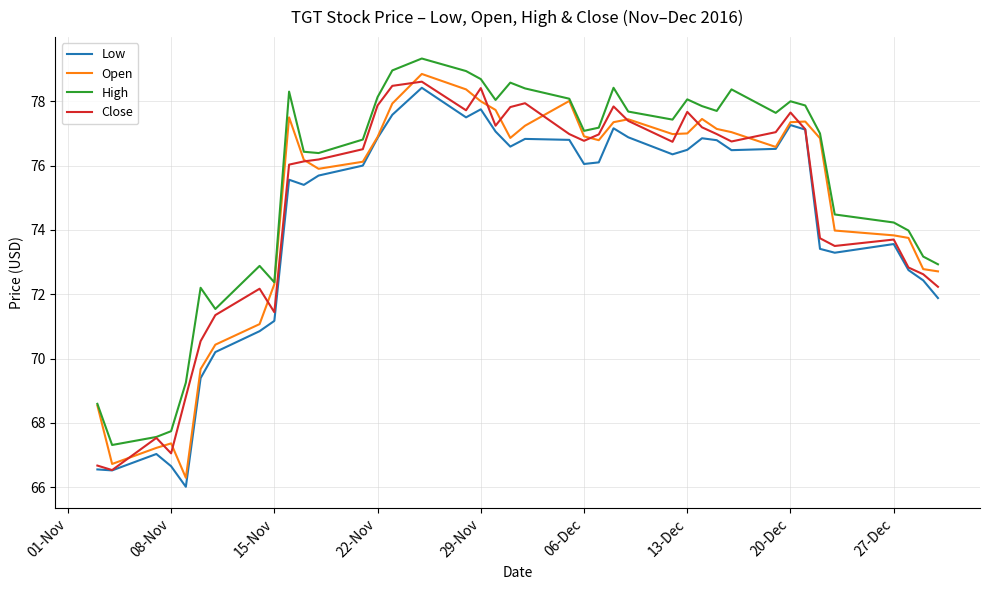

Which series has the largest total across all categories?

High